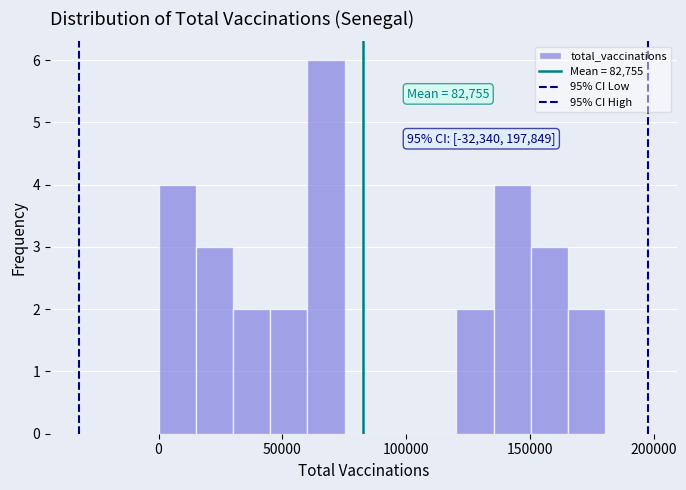

Read against the x-axis, roughly where is the centre of the tallest bar?

70000